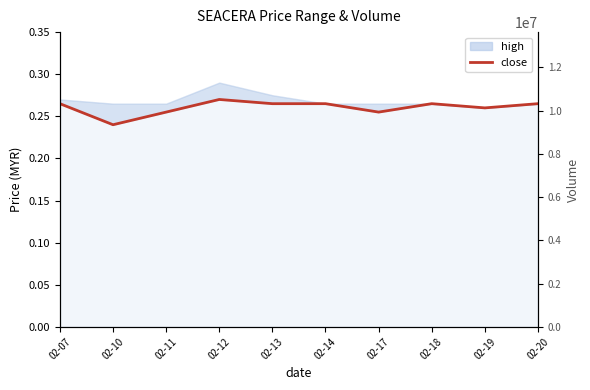

List the labels in order of value, smallest first.

02-10, 02-11, 02-17, 02-19, 02-07, 02-13, 02-14, 02-18, 02-20, 02-12